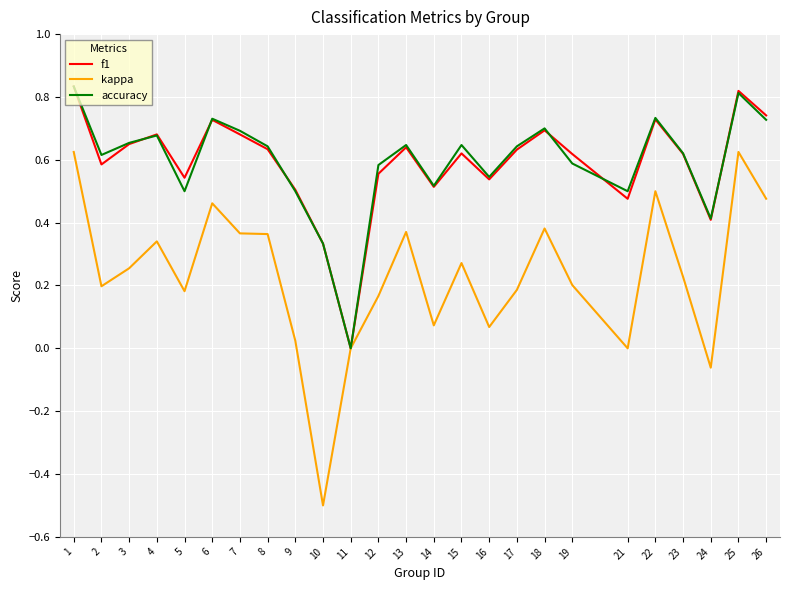

Which series changed the most between 7 and 21?

kappa